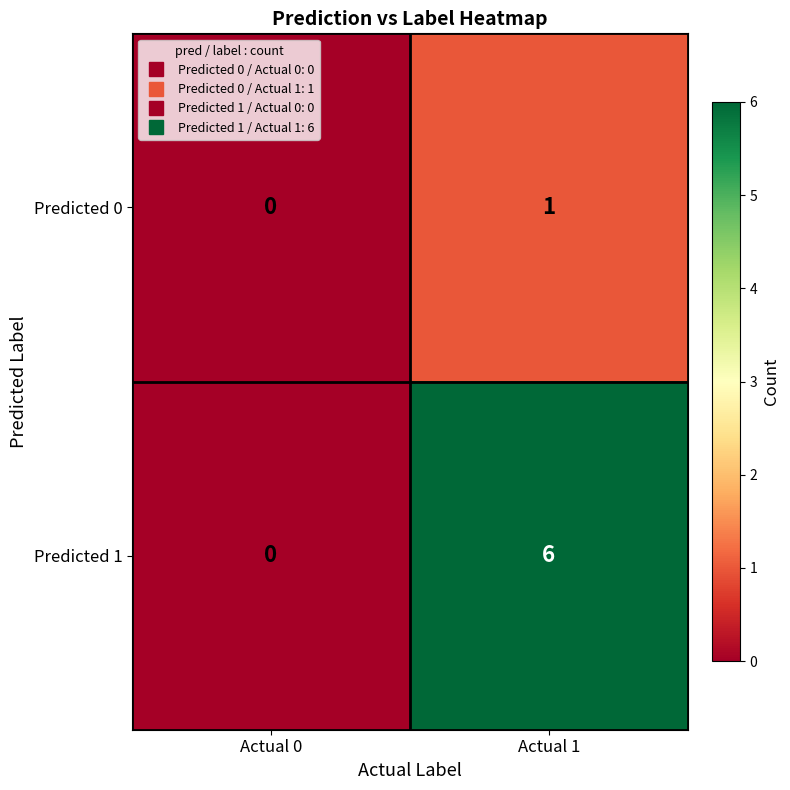

What is the total value across all series at Actual 1?

7